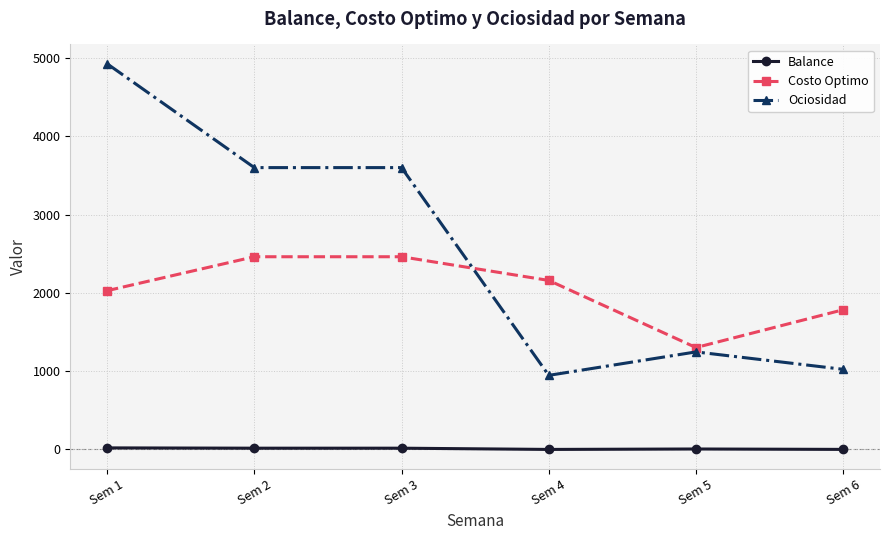

What value does the Ociosidad series have at Sem 6?

1020.0